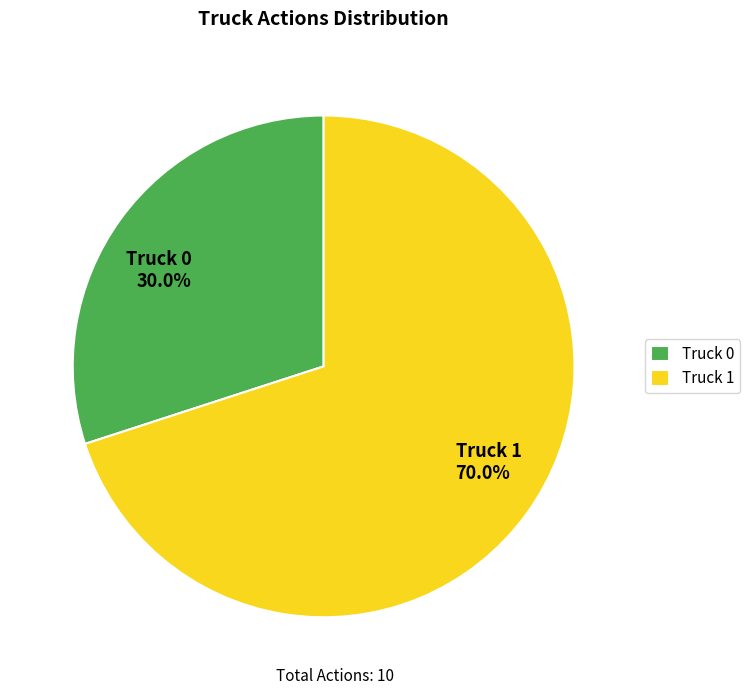

Rank the categories by value from highest to lowest.

Truck 1, Truck 0